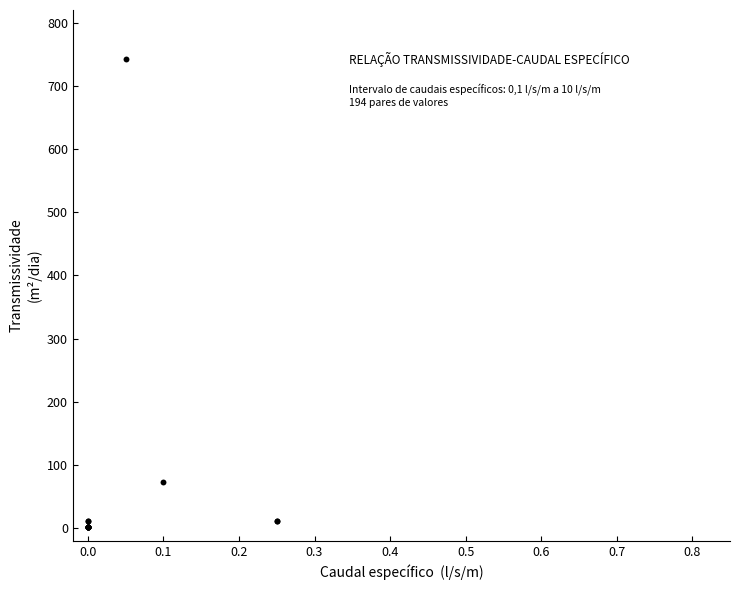

What Y value in the scatter plot is closest to 372?

73